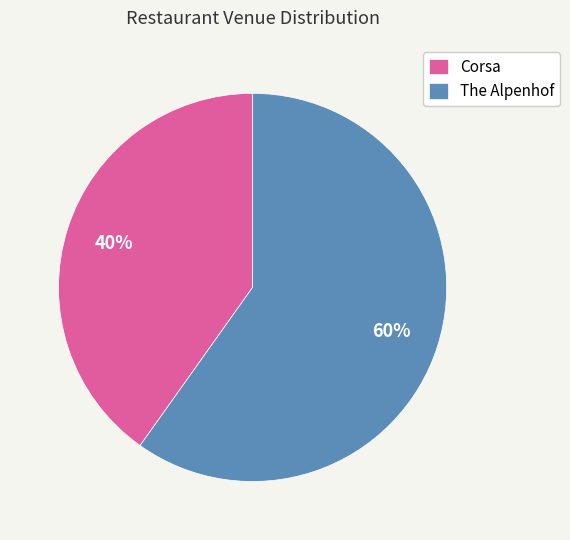

Which slice represents more than half of the pie?

The Alpenhof